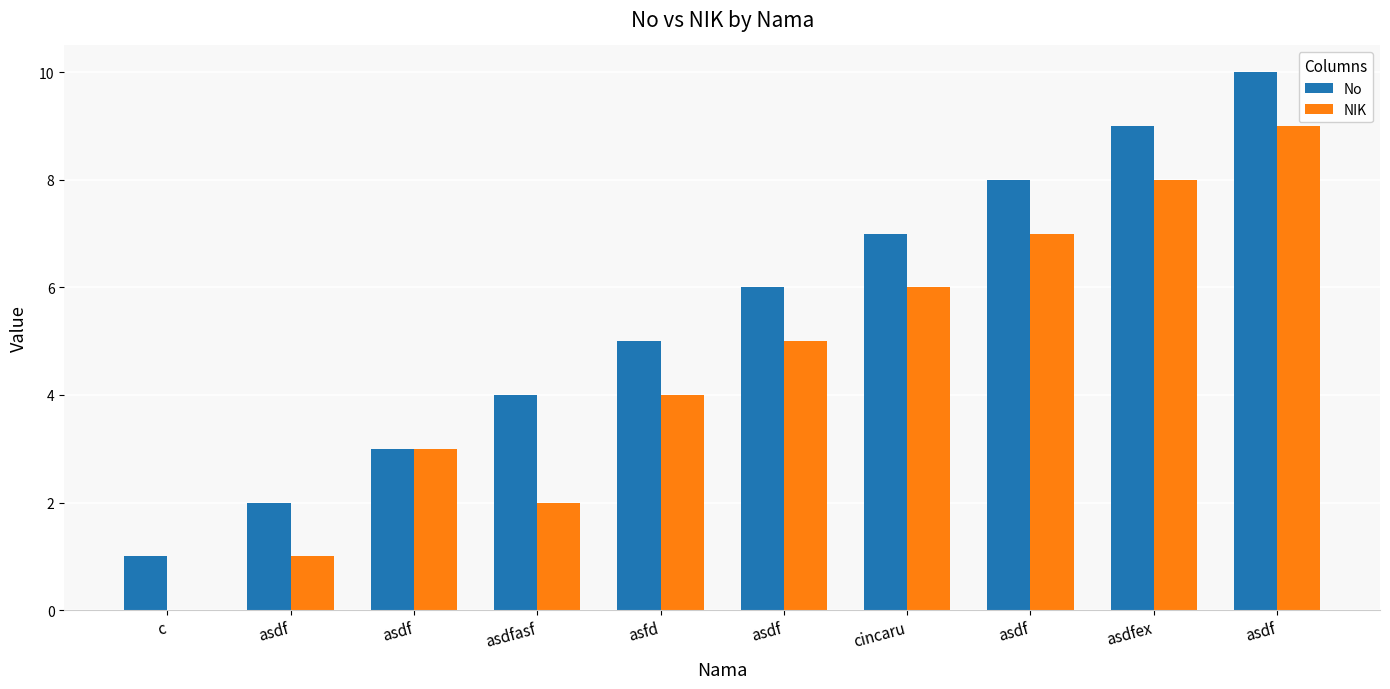

What is the minimum value for No?

1